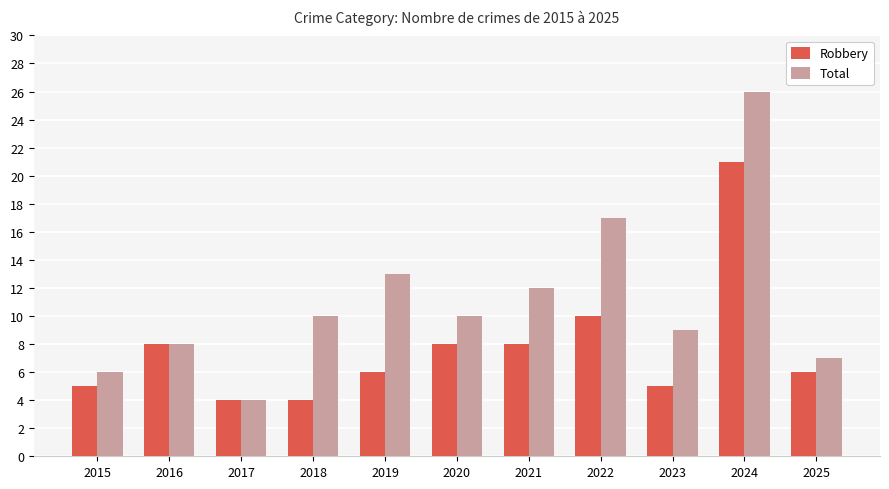

What is the spread (max minus min) of values at 2021?

4